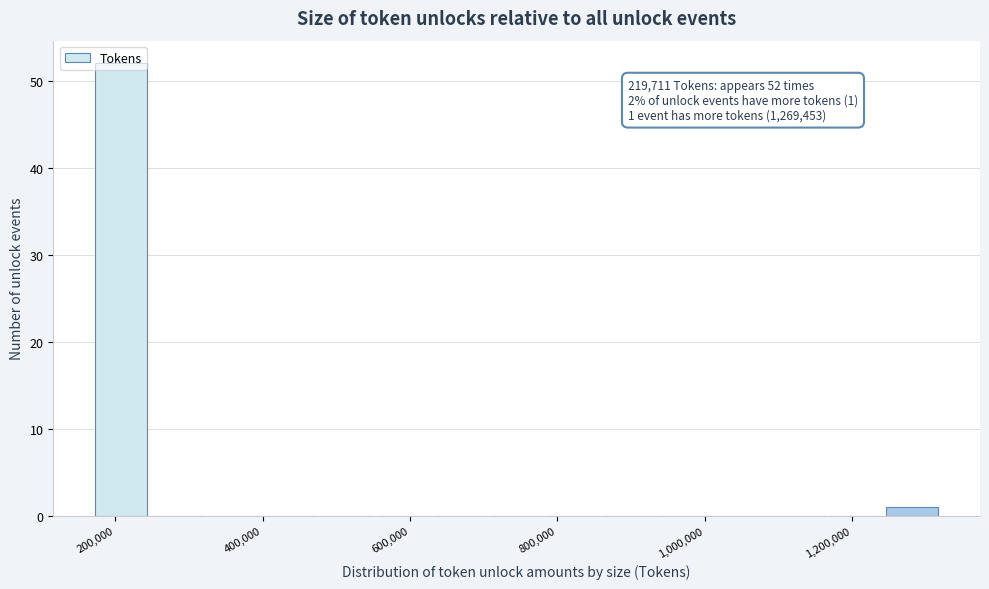

Read against the x-axis, roughly where is the centre of the tallest bar?

200000